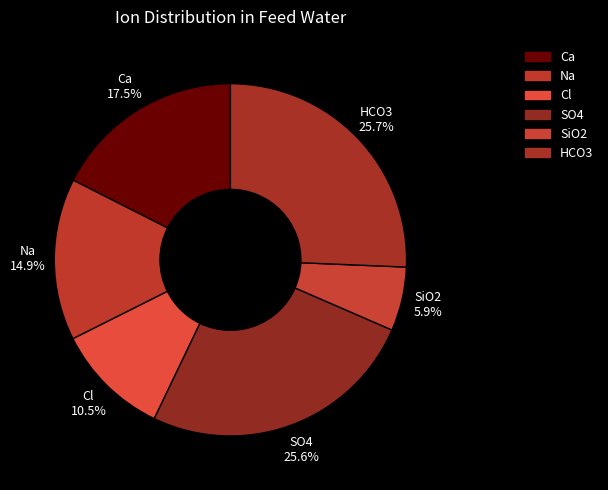

Between SO4 and SiO2, which is larger?

SO4